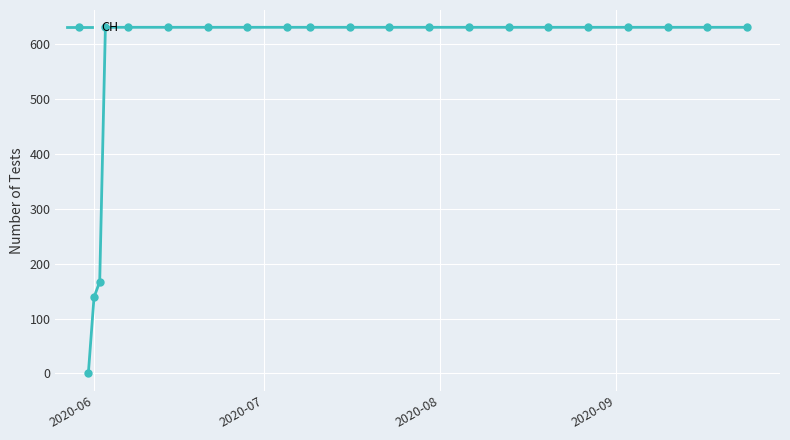

What is the sum of all values?

11664